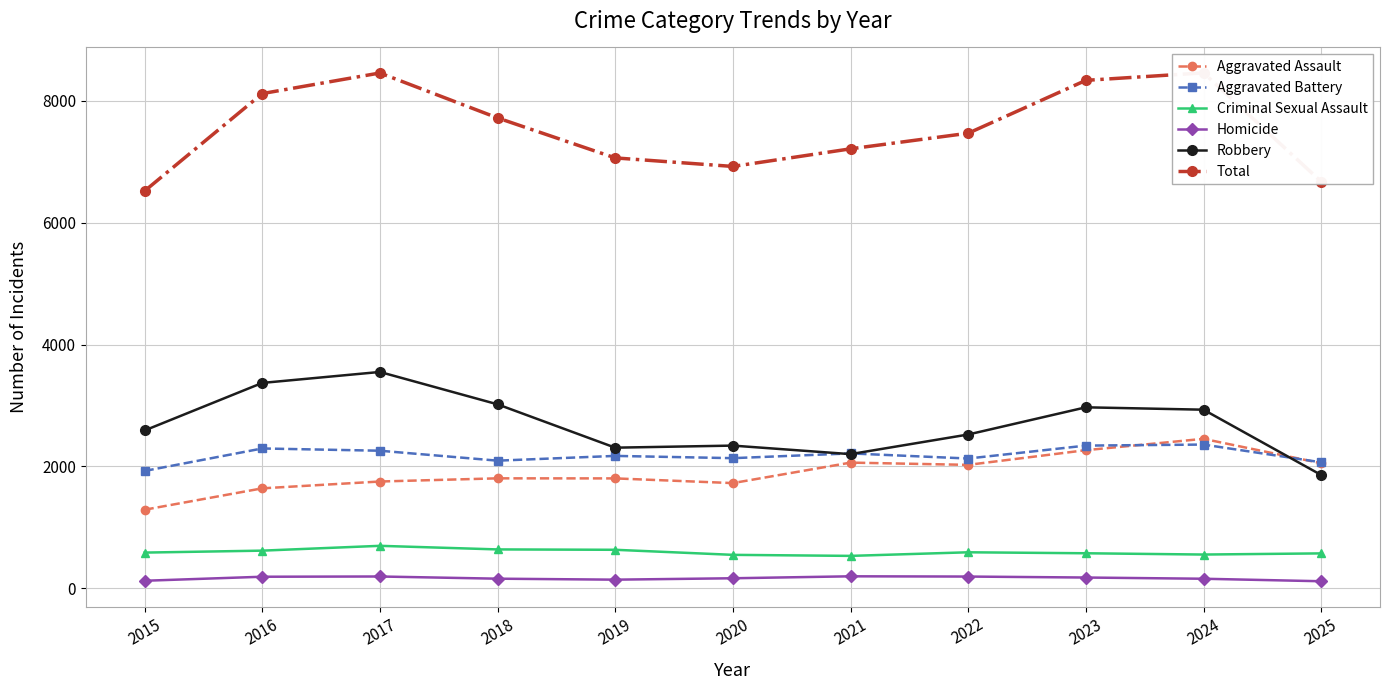

What is the sum of all Robbery values?

29666